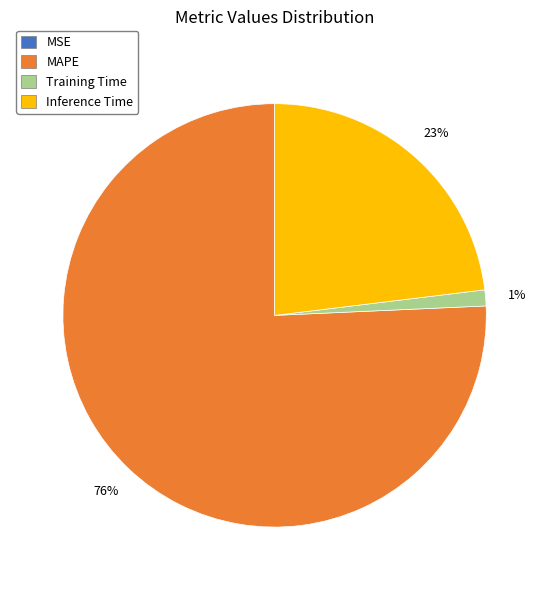

What is the ratio of the value at MAPE to the value at Inference Time?

3.3